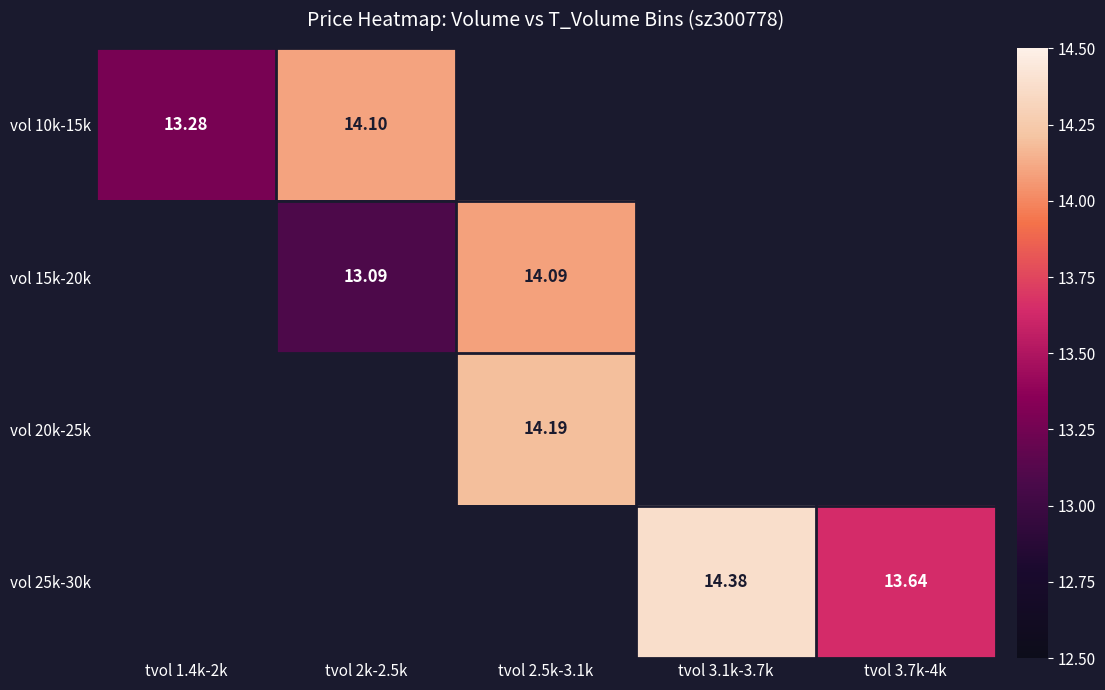

Is the value of vol 20k-25k at tvol 2.5k-3.1k greater than the value of vol 25k-30k at tvol 3.7k-4k?

Yes